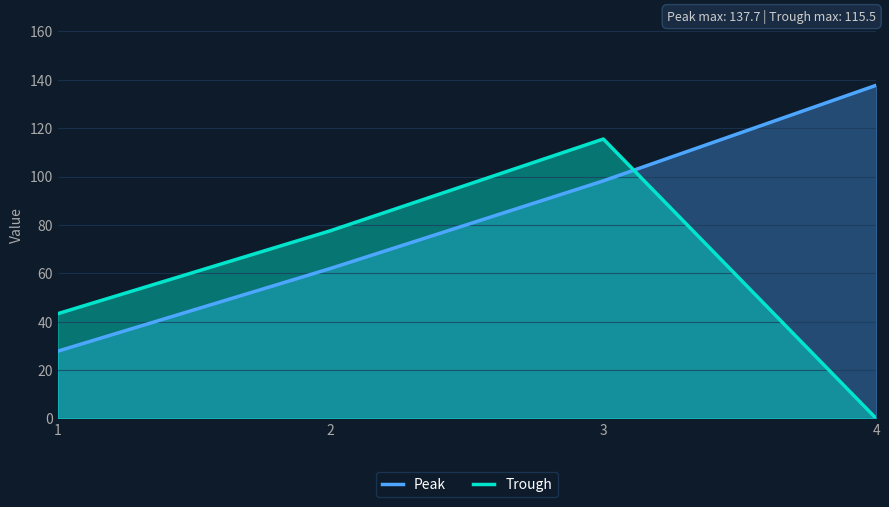

Read the Trough value at 3.

115.5